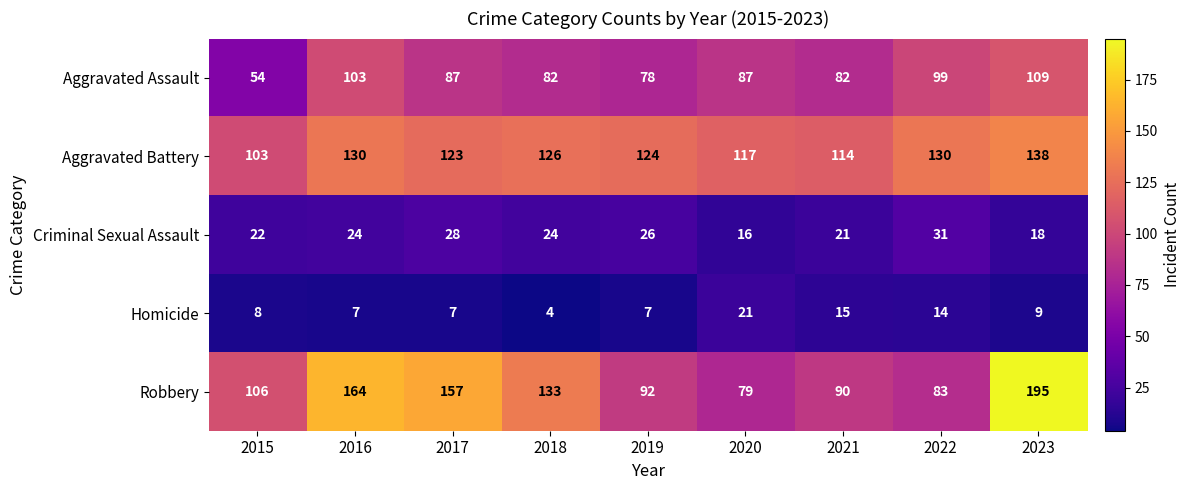

What is the difference between the Aggravated Assault values at 2018 and 2016?

21